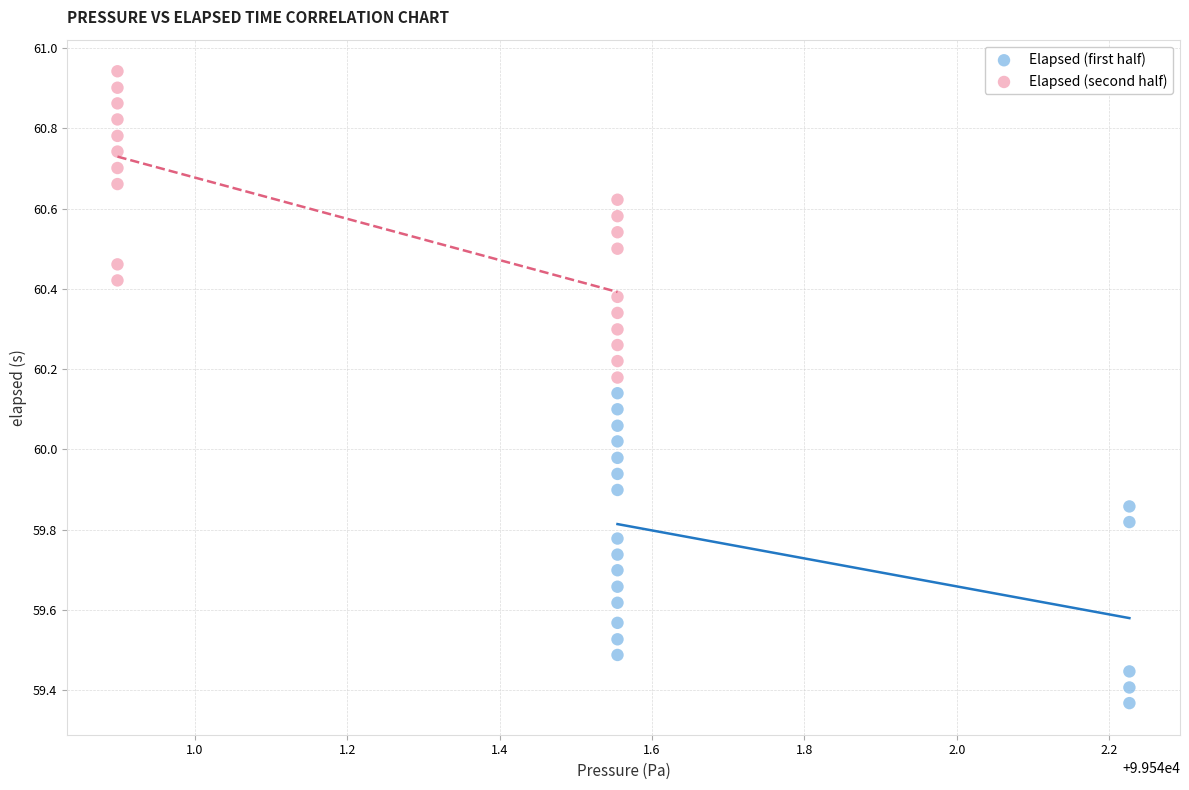

Which series has the widest spread of Y values?

Elapsed (first half)